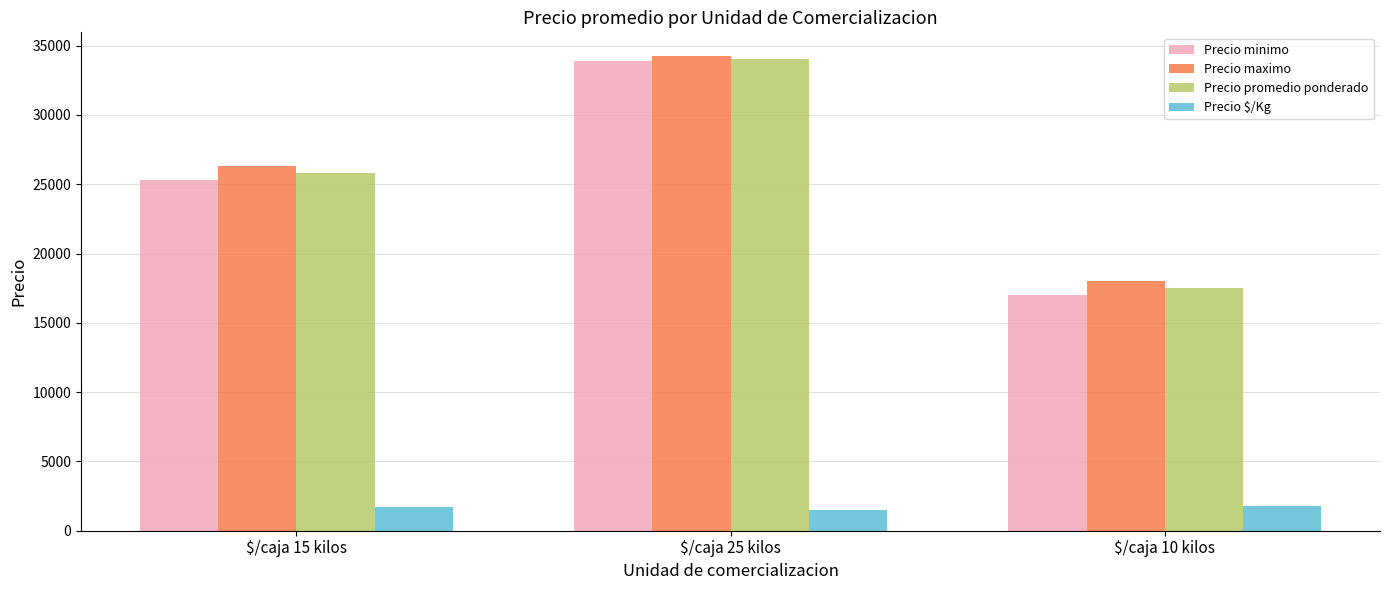

At which label does Precio maximo reach its minimum?

$/caja 10 kilos